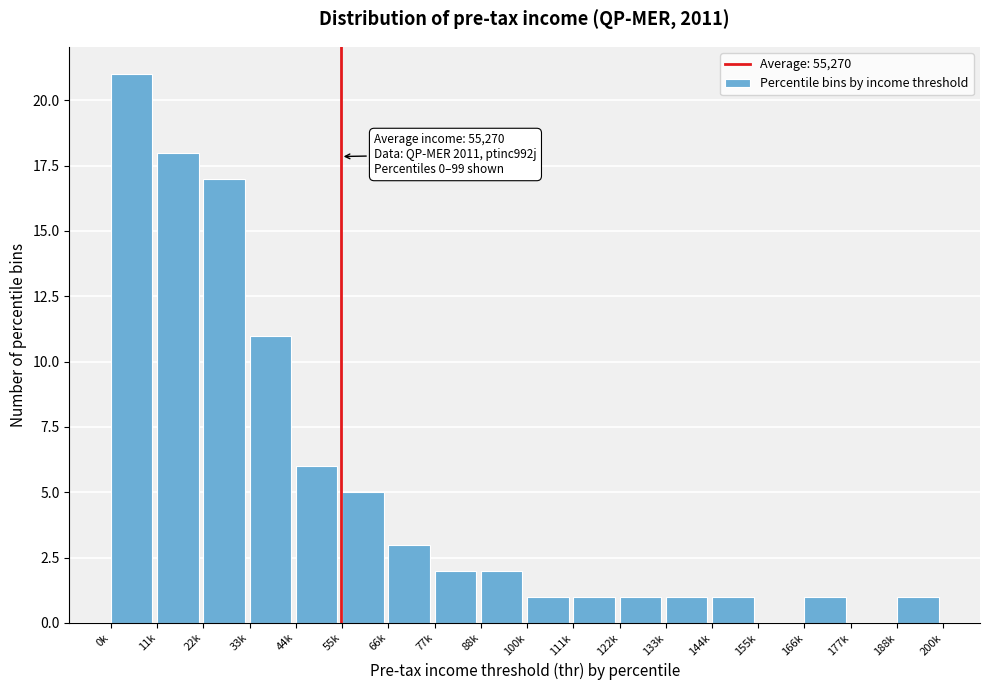

Reading left to right, extract all data points from this chart.

0k=21	11k=18	22k=17	33k=11	44k=6	55k=5	66k=3	77k=2	88k=2	100k=1	111k=1	122k=1	133k=1	144k=1	155k=0	166k=1	177k=0	188k=1